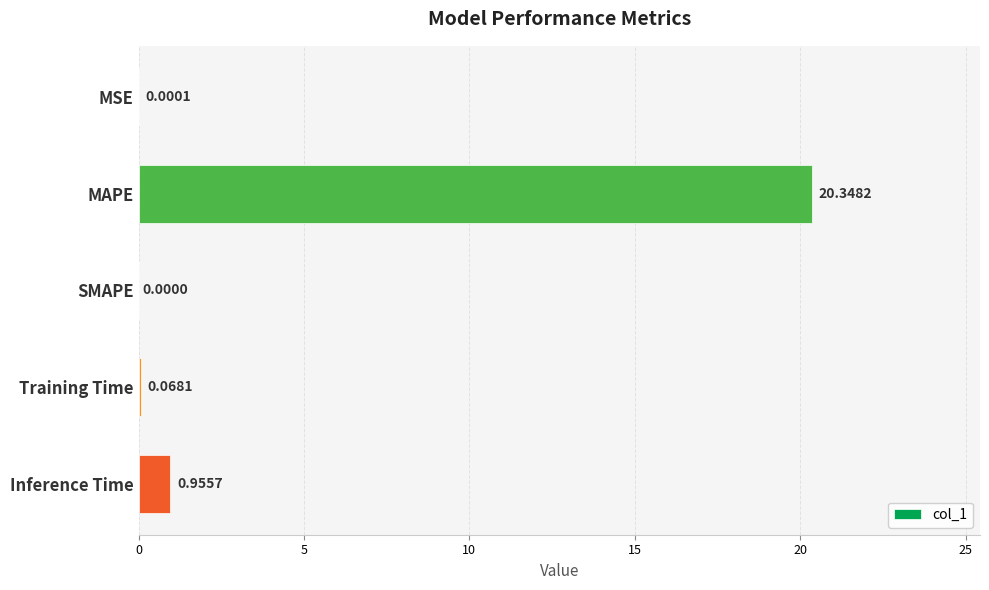

What is the change in value from Training Time to Inference Time?

+0.9